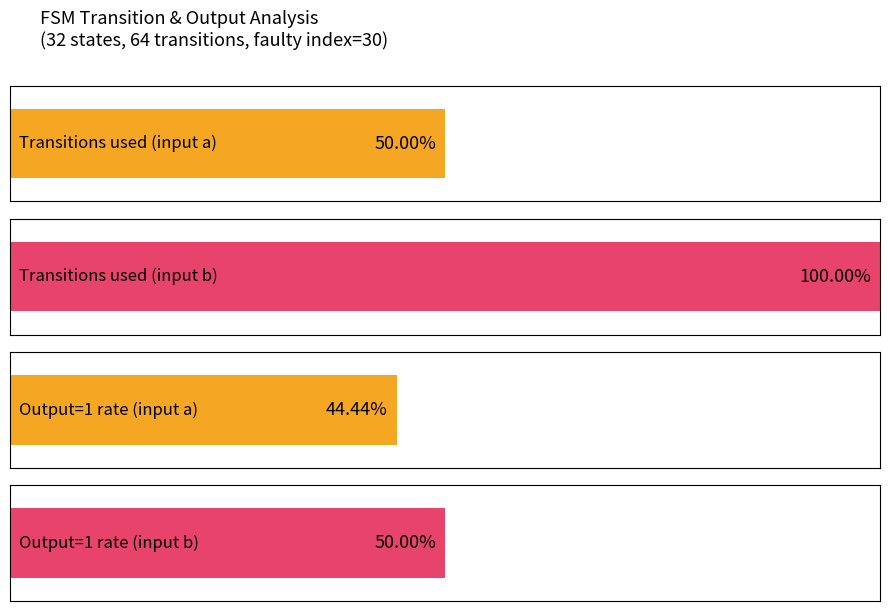

Count the output_symbol_1_count values in the range 16 to 18.

3